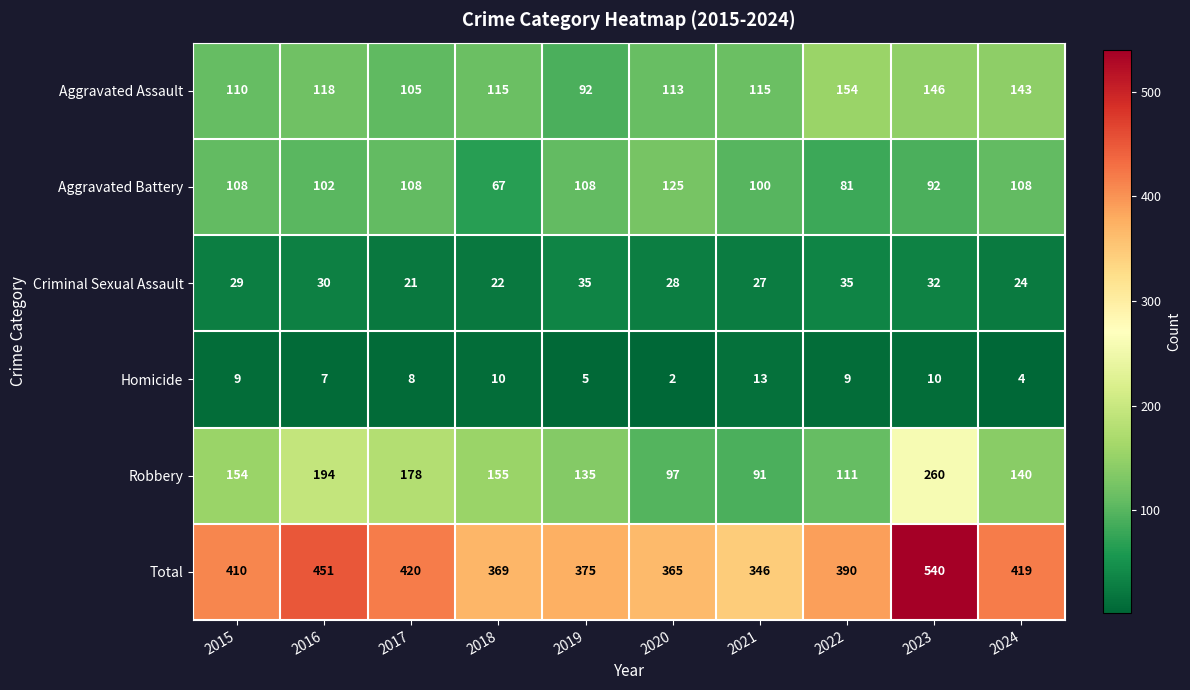

At which label is Criminal Sexual Assault closest to 28?

2020